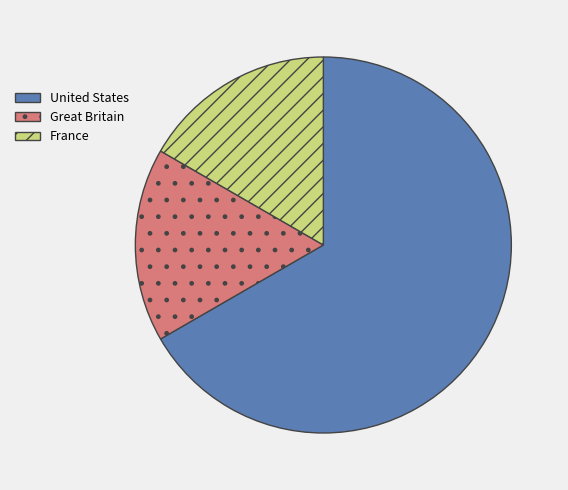

What is the largest slice in the pie chart?

United States